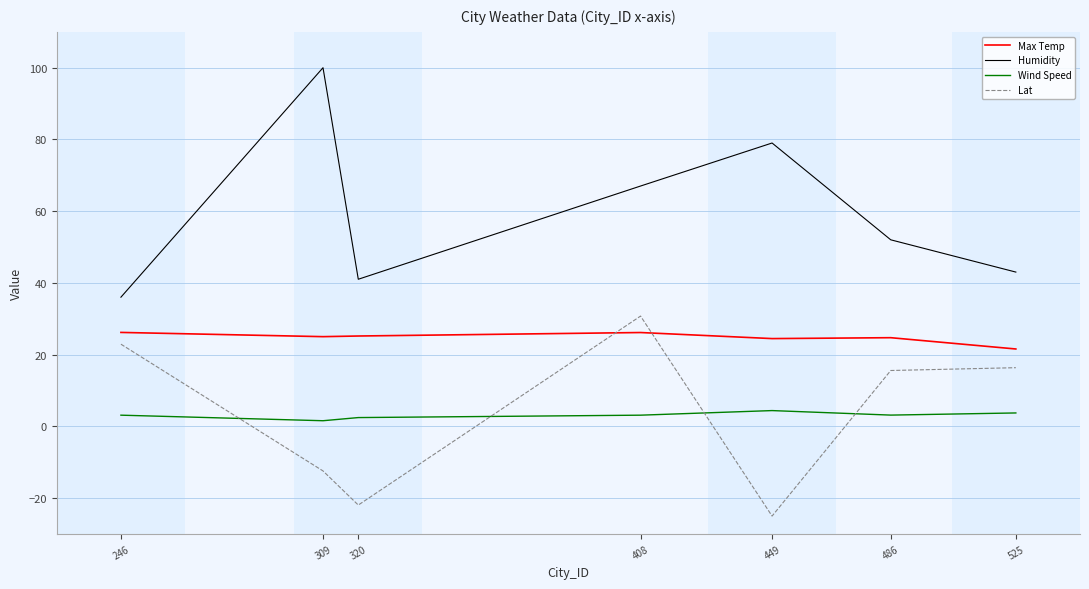

True or false: Lat and Humidity cross at least once.

False